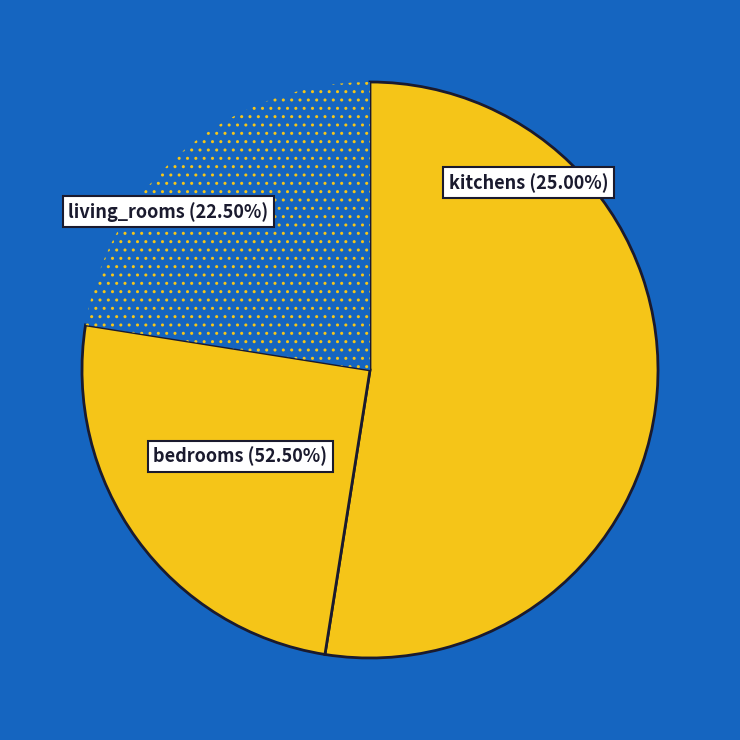

What is the largest slice in the pie chart?

bedrooms